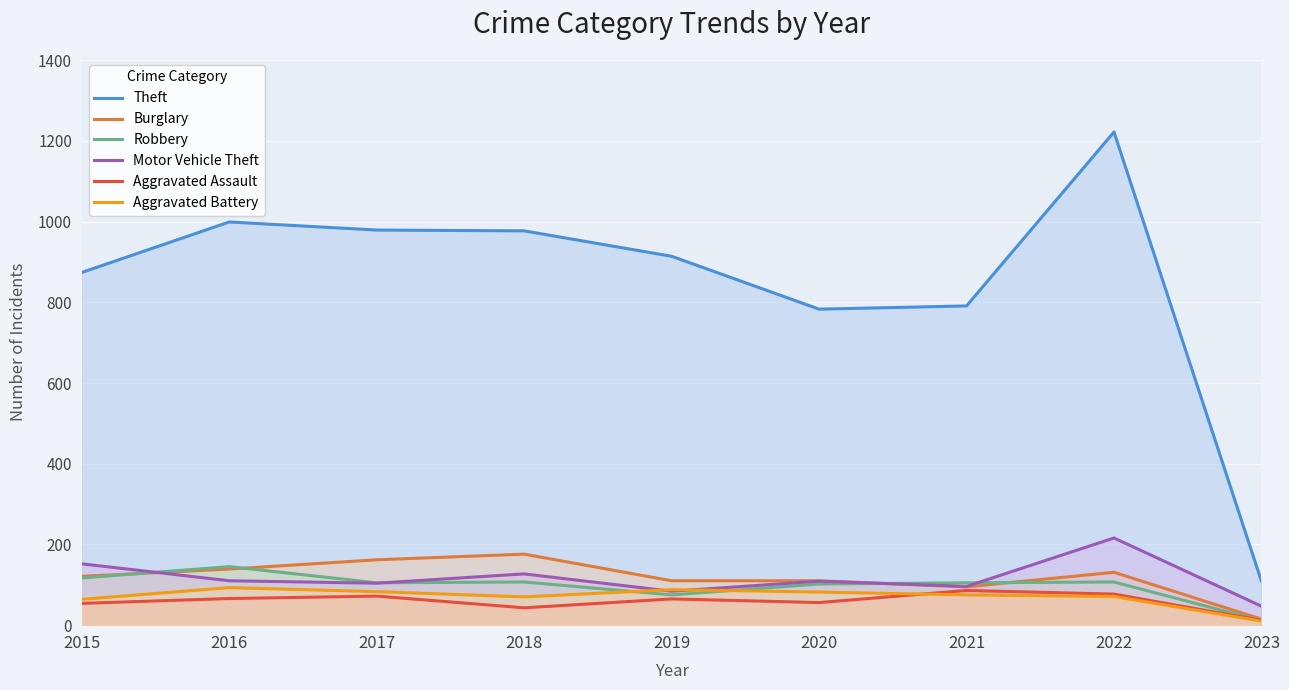

At which label does Aggravated Battery first exceed 75?

2016